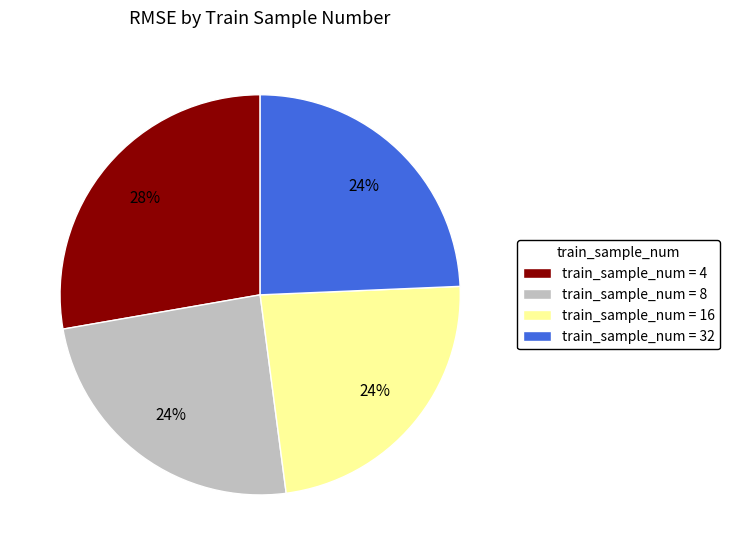

Which slice is the largest?

train_sample_num = 4